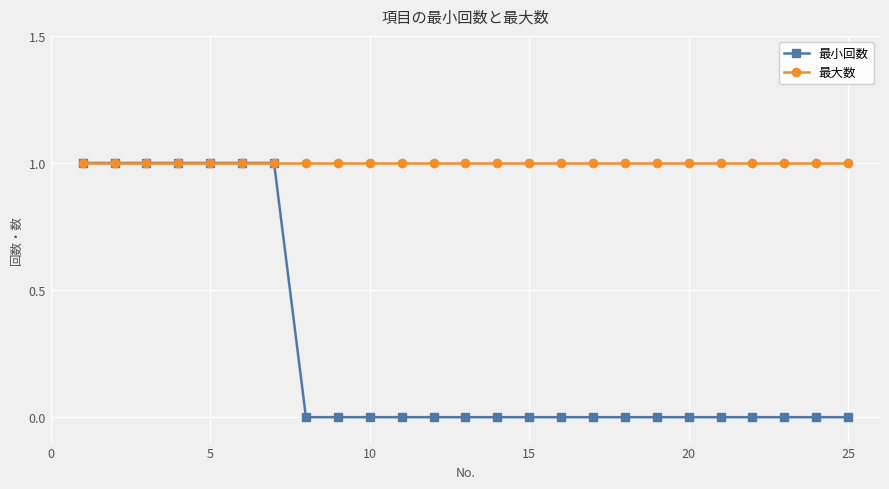

List the series in order of their overall mean, lowest first.

最小回数, 最大数